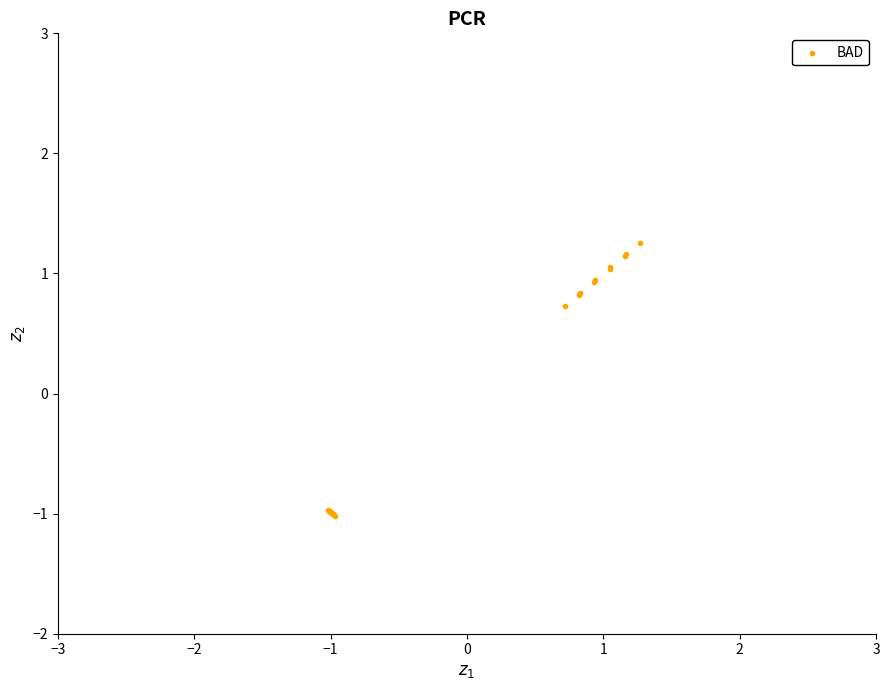

What Y value in the scatter plot is closest to 0?

0.7